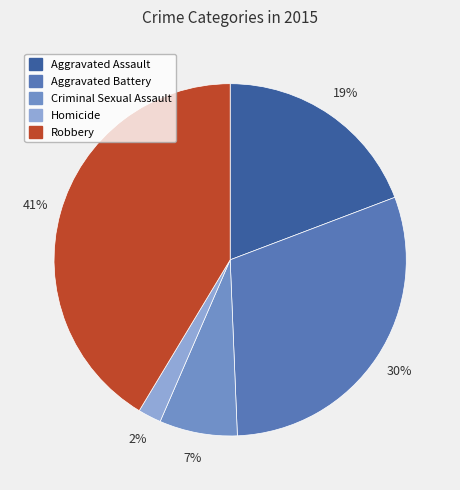

Which category has the smallest portion of the pie?

Homicide